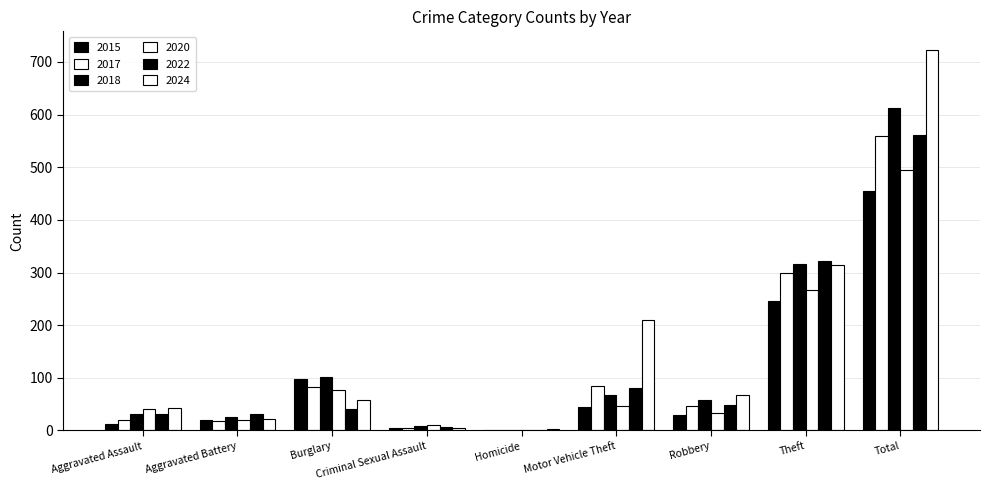

Count the number of categories in the chart.

9